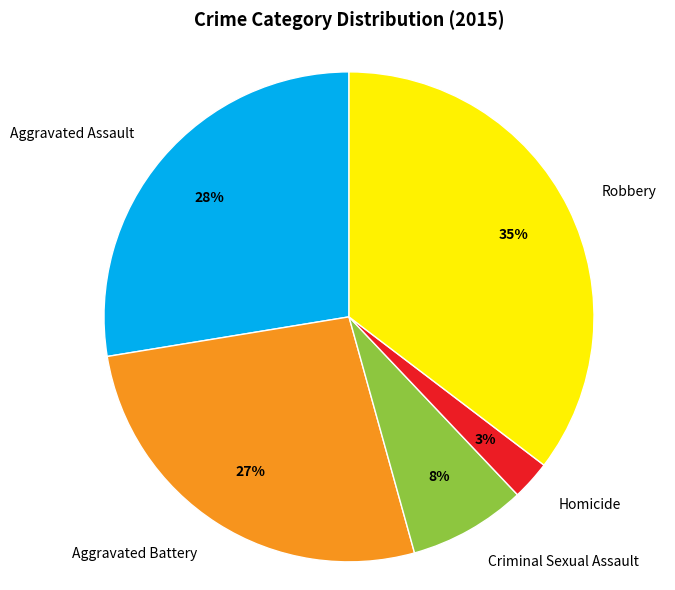

To the nearest percent, what portion does Aggravated Assault represent?

28%